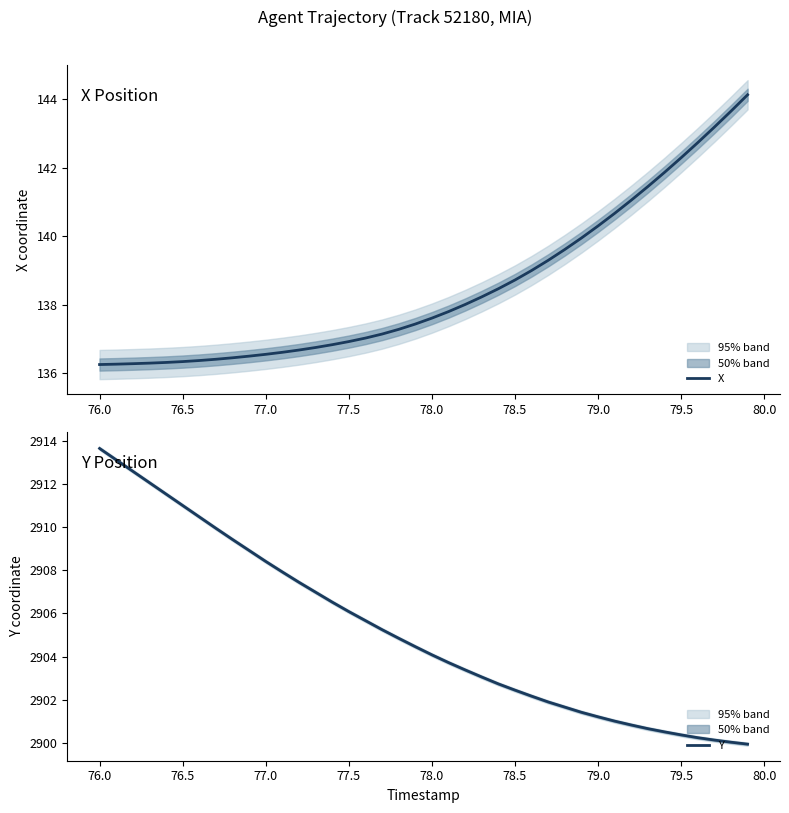

The value of X at 79.0 is 140.3. True or false?

True